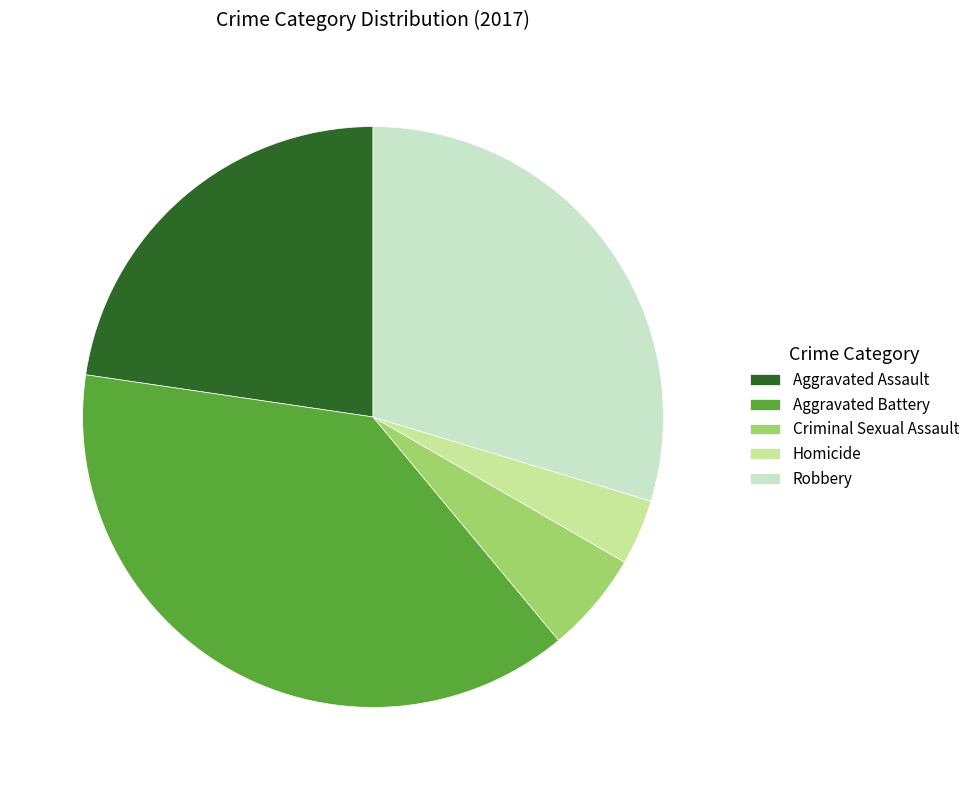

What is the ratio of the value at Aggravated Battery to the value at Criminal Sexual Assault?

6.8